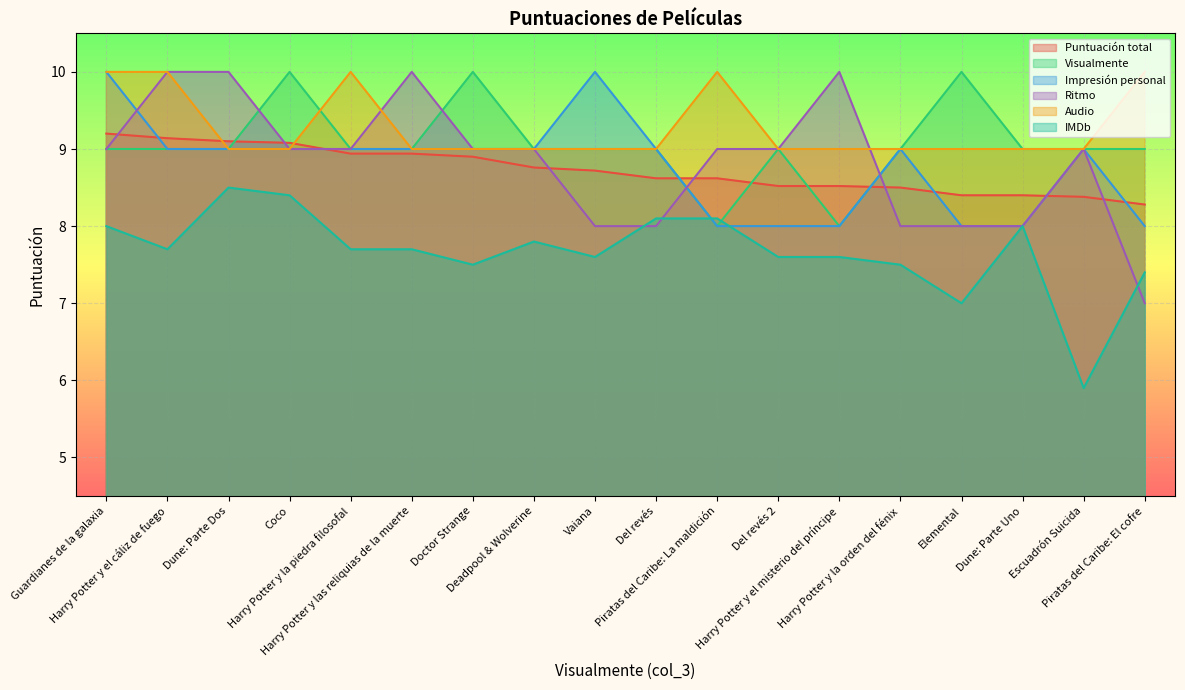

Reading left to right, extract all data points from this chart.

Puntuación total: Guardianes de la galaxia=9.2	Harry Potter y el cáliz de fuego=9.1	Dune: Parte Dos=9.1	Coco=9.1	Harry Potter y la piedra filosofal=8.9	Harry Potter y las reliquias de la muerte=8.9	Doctor Strange=8.9	Deadpool & Wolverine=8.8	Vaiana=8.7	Del revés=8.6	Piratas del Caribe: La maldición=8.6	Del revés 2=8.5	Harry Potter y el misterio del príncipe=8.5	Harry Potter y la orden del fénix=8.5	Elemental=8.4	Dune: Parte Uno=8.4	Escuadrón Suicida=8.4	Piratas del Caribe: El cofre=8.3
Visualmente: Guardianes de la galaxia=9.0	Harry Potter y el cáliz de fuego=9.0	Dune: Parte Dos=9.0	Coco=10.0	Harry Potter y la piedra filosofal=9.0	Harry Potter y las reliquias de la muerte=9.0	Doctor Strange=10.0	Deadpool & Wolverine=9.0	Vaiana=9.0	Del revés=9.0	Piratas del Caribe: La maldición=8.0	Del revés 2=9.0	Harry Potter y el misterio del príncipe=8.0	Harry Potter y la orden del fénix=9.0	Elemental=10.0	Dune: Parte Uno=9.0	Escuadrón Suicida=9.0	Piratas del Caribe: El cofre=9.0
Impresión personal: Guardianes de la galaxia=10.0	Harry Potter y el cáliz de fuego=9.0	Dune: Parte Dos=9.0	Coco=9.0	Harry Potter y la piedra filosofal=9.0	Harry Potter y las reliquias de la muerte=9.0	Doctor Strange=9.0	Deadpool & Wolverine=9.0	Vaiana=10.0	Del revés=9.0	Piratas del Caribe: La maldición=8.0	Del revés 2=8.0	Harry Potter y el misterio del príncipe=8.0	Harry Potter y la orden del fénix=9.0	Elemental=8.0	Dune: Parte Uno=8.0	Escuadrón Suicida=9.0	Piratas del Caribe: El cofre=8.0
Ritmo: Guardianes de la galaxia=9.0	Harry Potter y el cáliz de fuego=10.0	Dune: Parte Dos=10.0	Coco=9.0	Harry Potter y la piedra filosofal=9.0	Harry Potter y las reliquias de la muerte=10.0	Doctor Strange=9.0	Deadpool & Wolverine=9.0	Vaiana=8.0	Del revés=8.0	Piratas del Caribe: La maldición=9.0	Del revés 2=9.0	Harry Potter y el misterio del príncipe=10.0	Harry Potter y la orden del fénix=8.0	Elemental=8.0	Dune: Parte Uno=8.0	Escuadrón Suicida=9.0	Piratas del Caribe: El cofre=7.0
Audio: Guardianes de la galaxia=10.0	Harry Potter y el cáliz de fuego=10.0	Dune: Parte Dos=9.0	Coco=9.0	Harry Potter y la piedra filosofal=10.0	Harry Potter y las reliquias de la muerte=9.0	Doctor Strange=9.0	Deadpool & Wolverine=9.0	Vaiana=9.0	Del revés=9.0	Piratas del Caribe: La maldición=10.0	Del revés 2=9.0	Harry Potter y el misterio del príncipe=9.0	Harry Potter y la orden del fénix=9.0	Elemental=9.0	Dune: Parte Uno=9.0	Escuadrón Suicida=9.0	Piratas del Caribe: El cofre=10.0
IMDb: Guardianes de la galaxia=8.0	Harry Potter y el cáliz de fuego=7.7	Dune: Parte Dos=8.5	Coco=8.4	Harry Potter y la piedra filosofal=7.7	Harry Potter y las reliquias de la muerte=7.7	Doctor Strange=7.5	Deadpool & Wolverine=7.8	Vaiana=7.6	Del revés=8.1	Piratas del Caribe: La maldición=8.1	Del revés 2=7.6	Harry Potter y el misterio del príncipe=7.6	Harry Potter y la orden del fénix=7.5	Elemental=7.0	Dune: Parte Uno=8.0	Escuadrón Suicida=5.9	Piratas del Caribe: El cofre=7.4